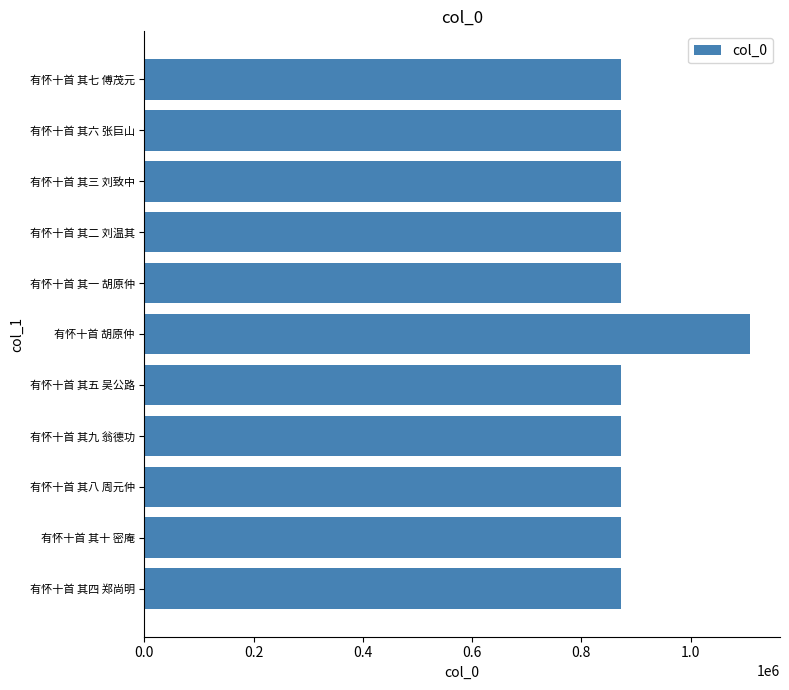

What is the average value?

894572